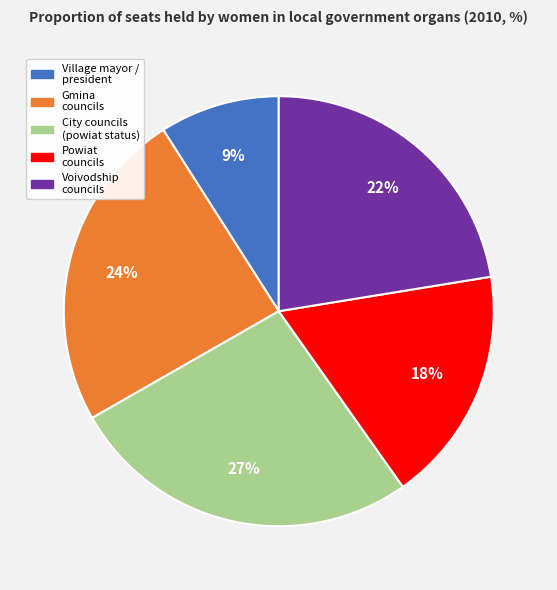

Does any single category account for the majority?

No